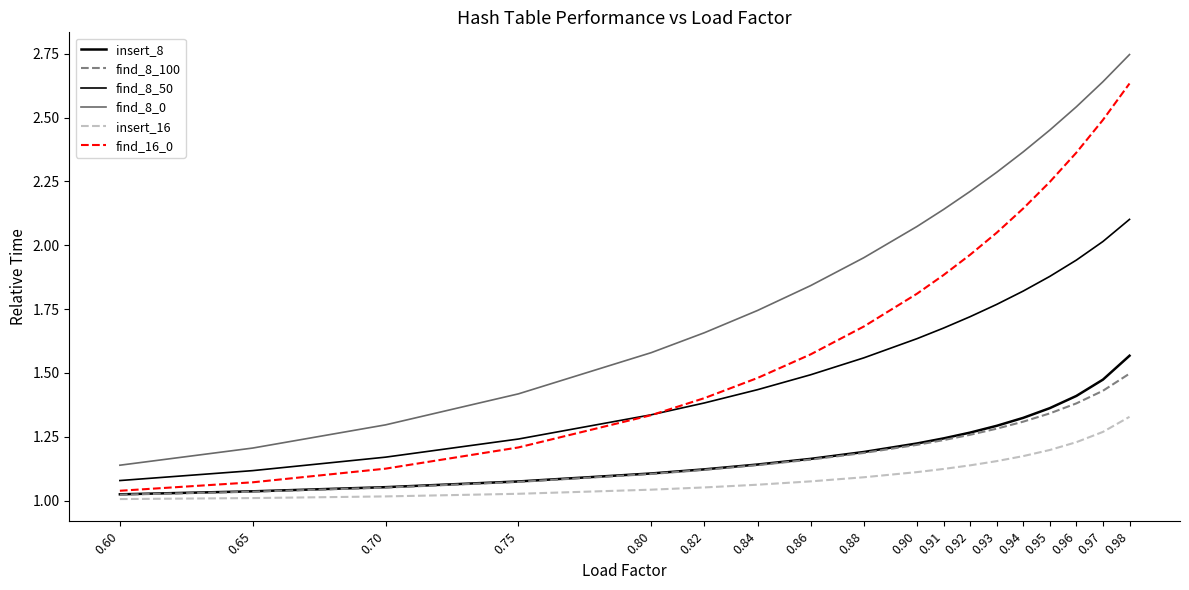

Does the chart display data point markers on the line(s)?

No